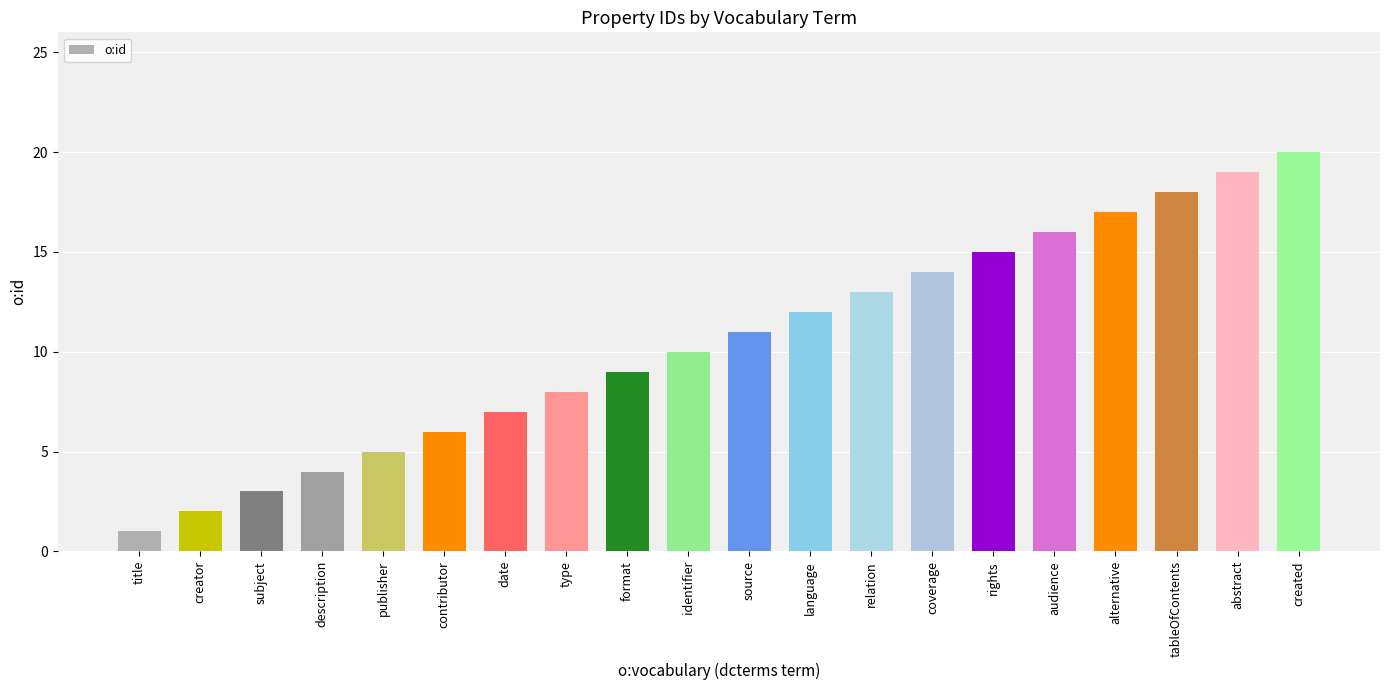

What is the difference between the maximum and minimum values?

19